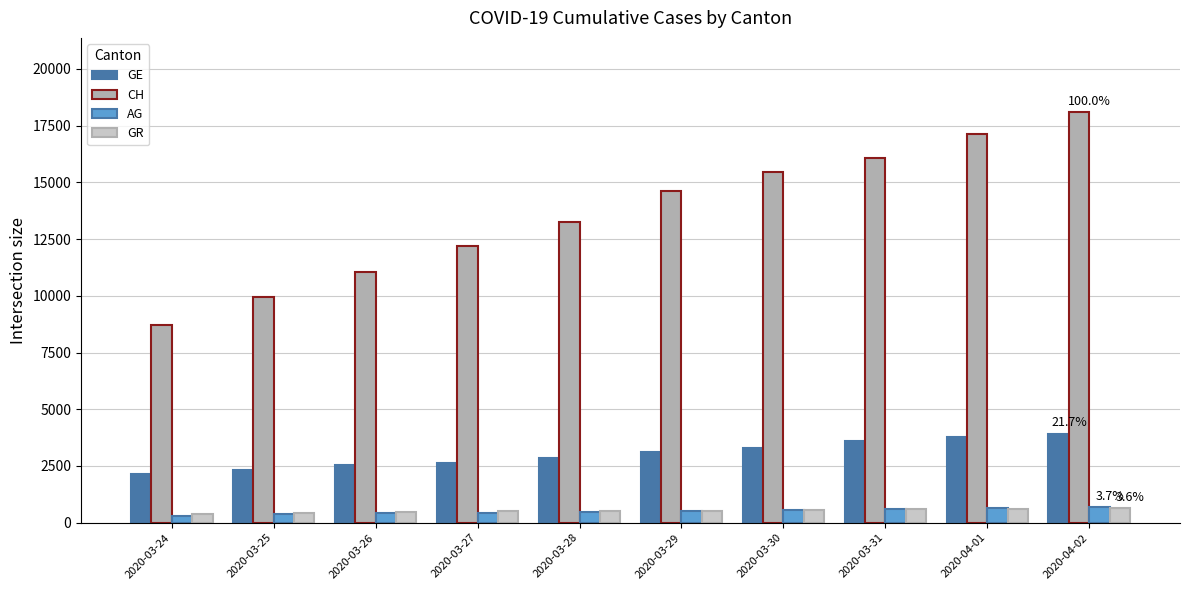

What is the greatest value displayed?

18106